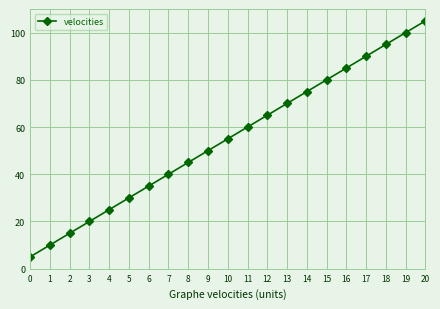

Reading left to right, list all the values displayed in this chart.

0=5	1=10	2=15	3=20	4=25	5=30	6=35	7=40	8=45	9=50	10=55	11=60	12=65	13=70	14=75	15=80	16=85	17=90	18=95	19=100	20=105